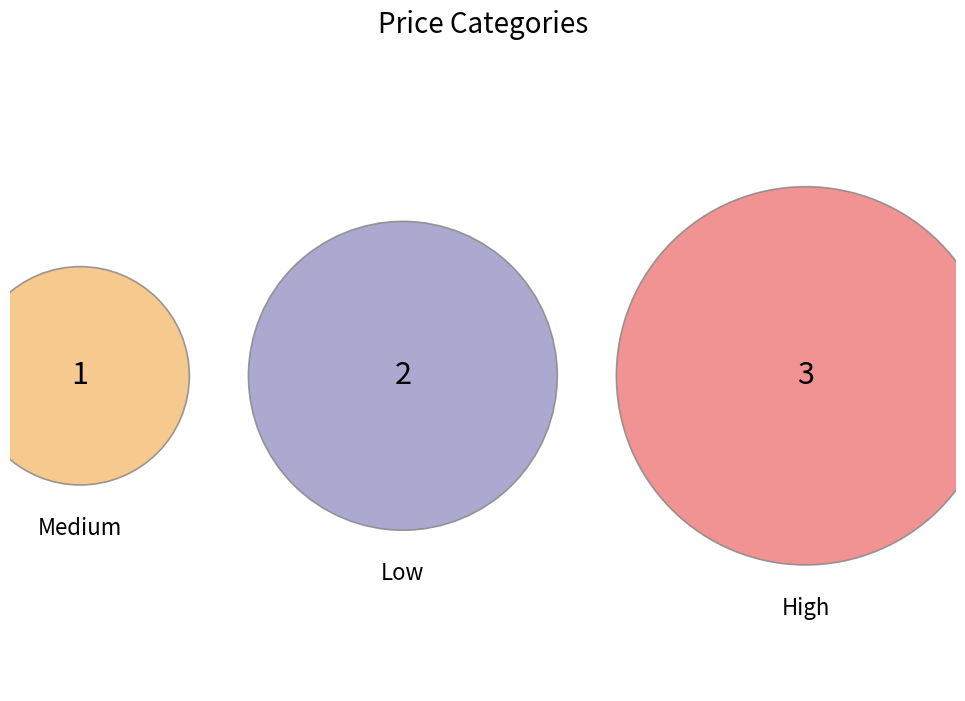

Is Medium the majority of the pie?

No